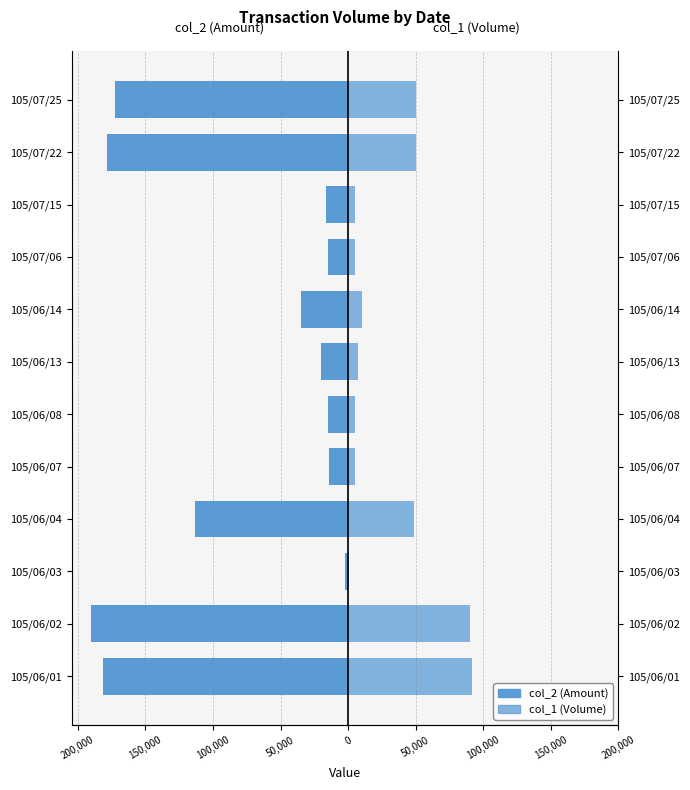

What is the value of the col_1 (Volume) bar at the 12th from the left?

50000